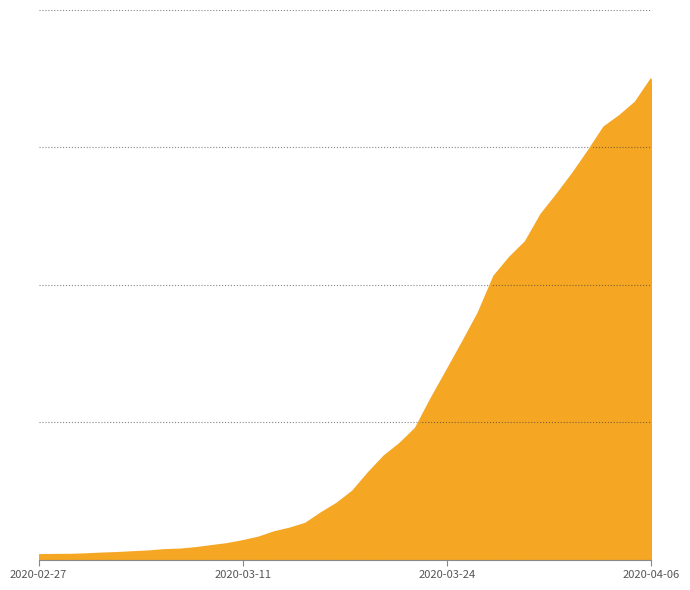

Does the chart have visible grid lines?

Yes